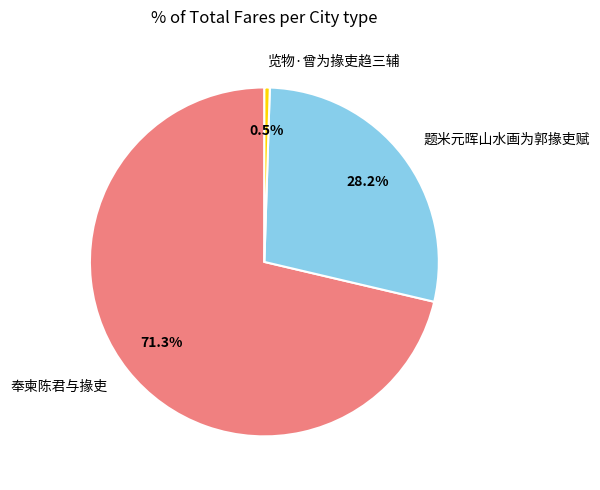

Does 题米元晖山水画为郭掾吏赋 account for over 50% of the chart?

No